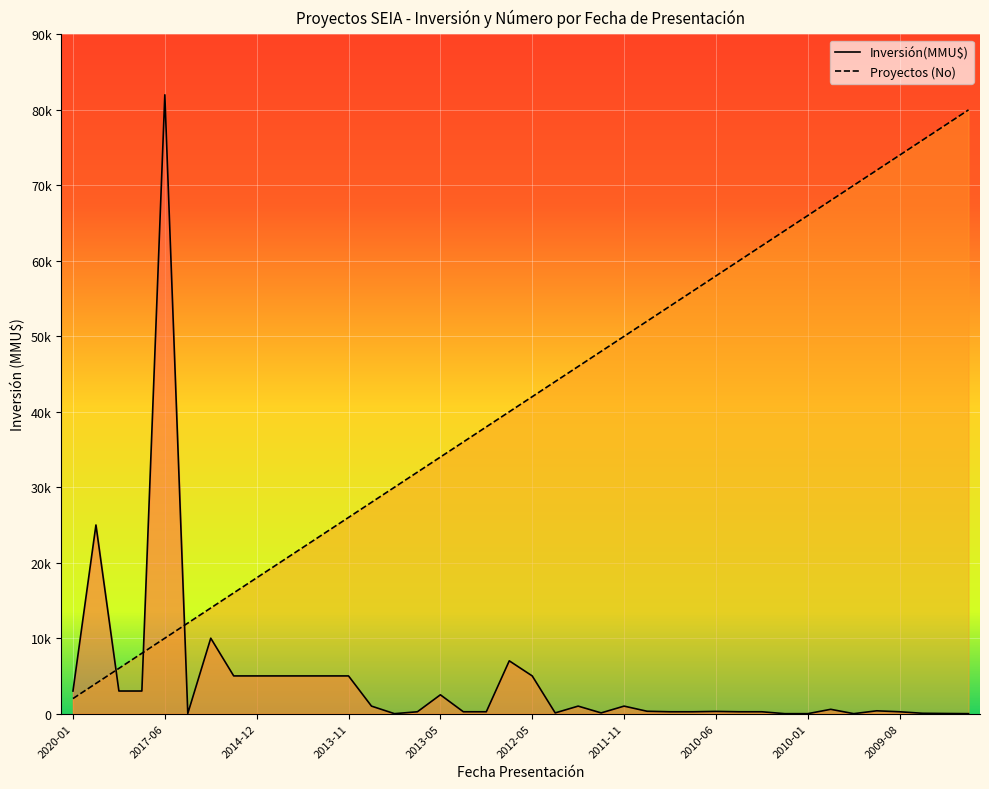

What are all the series names shown in the legend?

Inversión(MMU$), Proyectos (No)